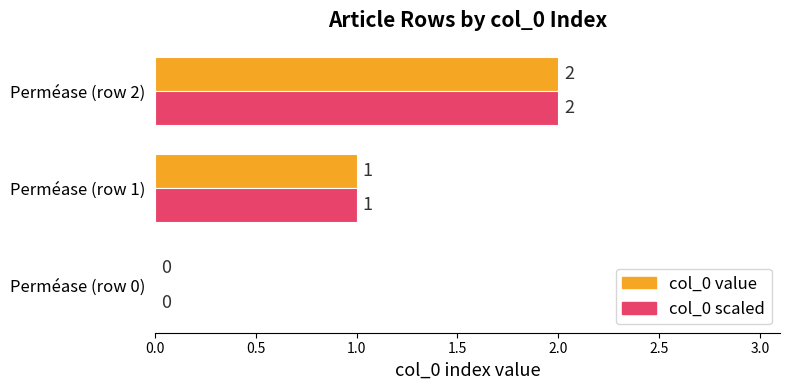

Which category has the highest value in the col_0 scaled series?

Perméase (row 2)